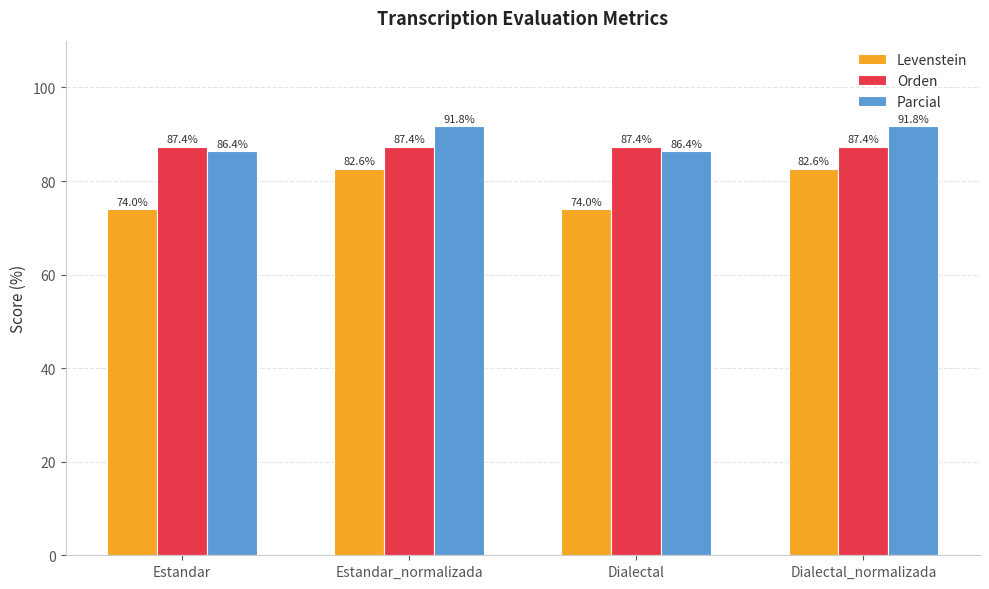

How many groups of bars are there?

4